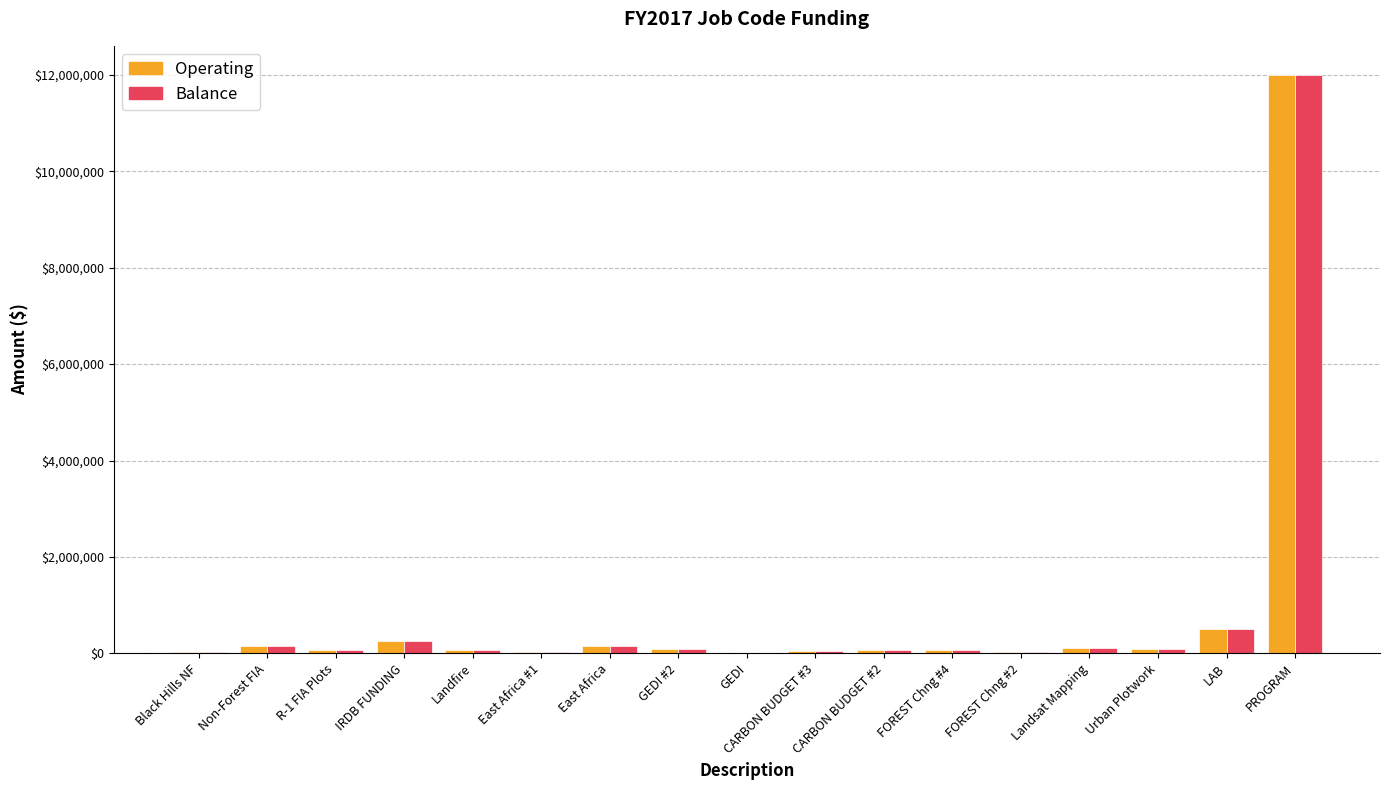

At which category is the sum across all series the highest?

PROGRAM